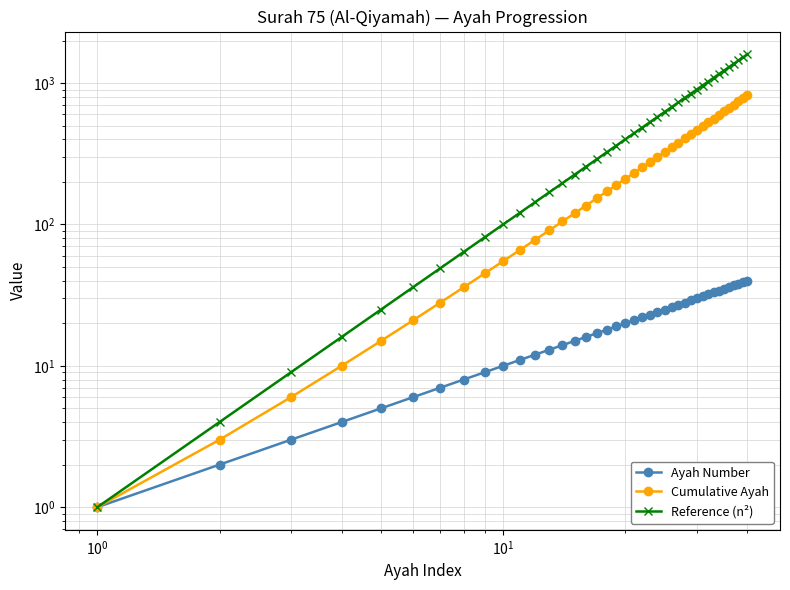

Rank the series by their maximum value, from highest to lowest.

Reference (n²), Cumulative Ayah, Ayah Number